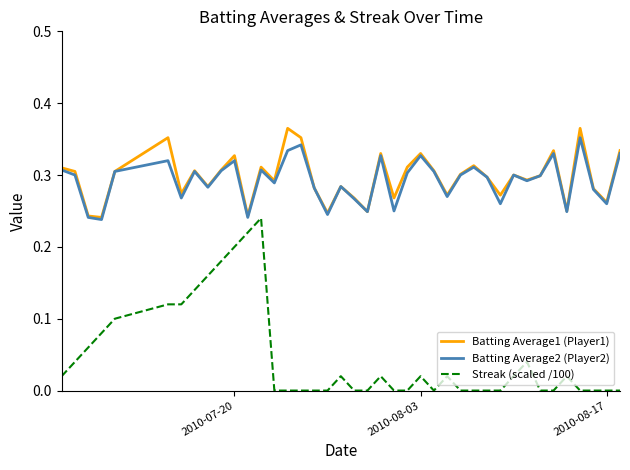

How many interior local peaks does the Batting Average1 (Player1) series have?

12